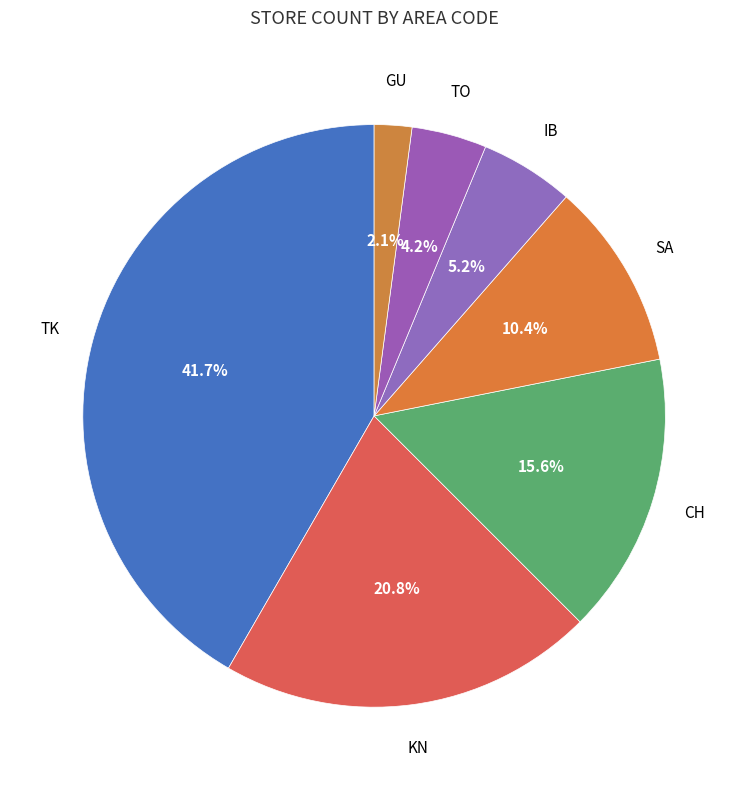

How many slices are in this pie chart?

7